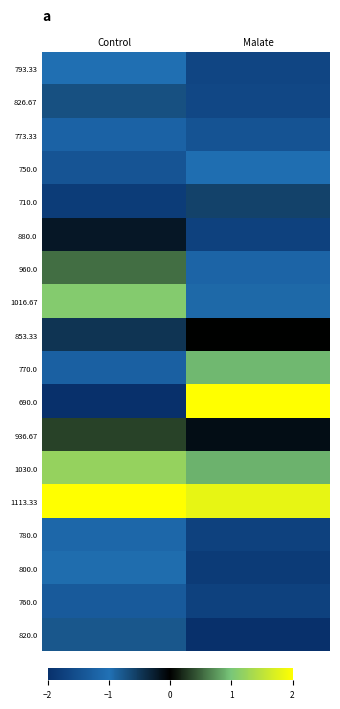

Reading left to right, what are all the values shown in this chart?

793.33: Control=-1.0	Malate=-1.7
826.67: Control=-0.7	Malate=-1.6
773.33: Control=-1.2	Malate=-1.4
750.0: Control=-1.4	Malate=-1.0
710.0: Control=-1.8	Malate=-0.6
880.0: Control=-0.2	Malate=-1.7
960.0: Control=0.6	Malate=-1.2
1016.67: Control=1.1	Malate=-0.9
853.33: Control=-0.5	Malate=0.0
770.0: Control=-1.2	Malate=0.9
690.0: Control=-2.0	Malate=2.0
936.67: Control=0.3	Malate=-0.1
1030.0: Control=1.2	Malate=0.9
1113.33: Control=2.0	Malate=1.8
780.0: Control=-1.1	Malate=-1.7
800.0: Control=-1.0	Malate=-1.8
760.0: Control=-1.3	Malate=-1.7
820.0: Control=-0.8	Malate=-2.0